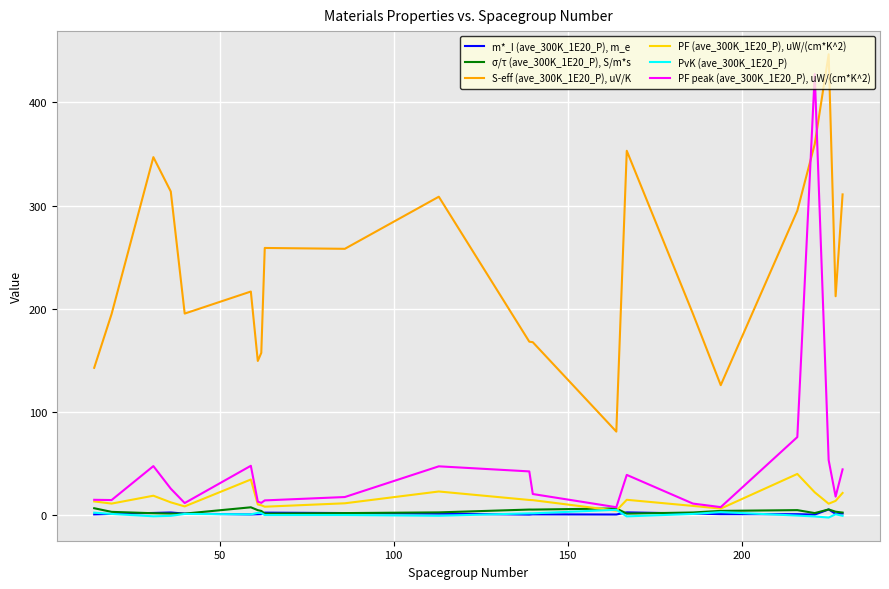

In m*_I (ave_300K_1E20_P), m_e, how many points are lower than both neighbors (excluding endpoints)?

5